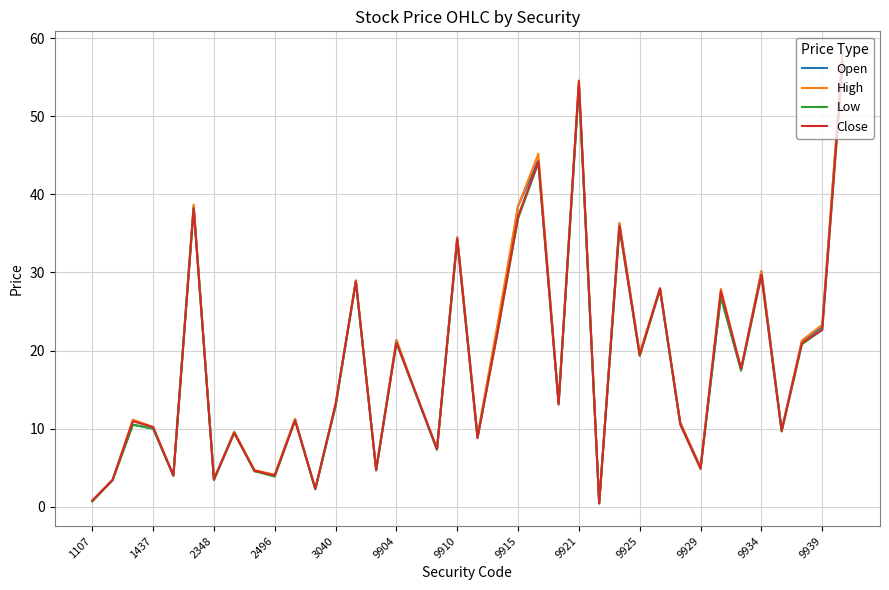

True or false: Close has a value of 13.2 at 3040.

True